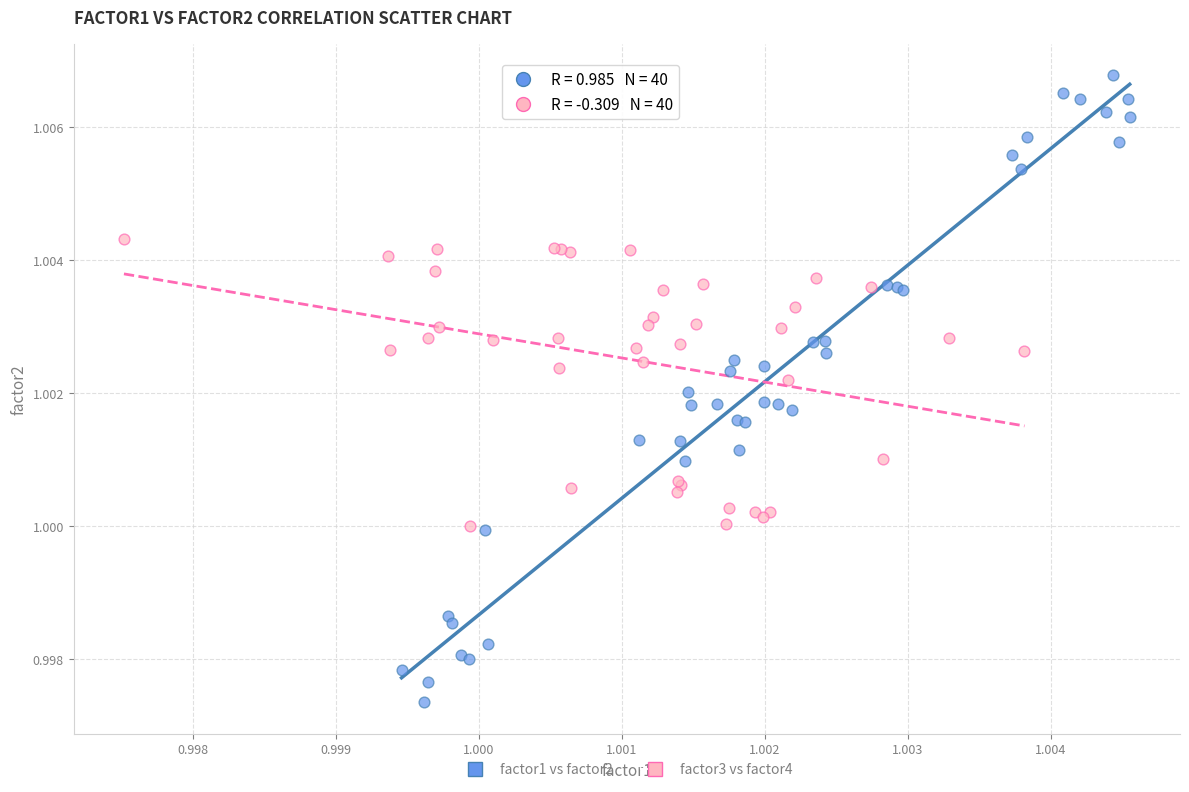

Which series contains the lowest Y value?

factor1 vs factor2